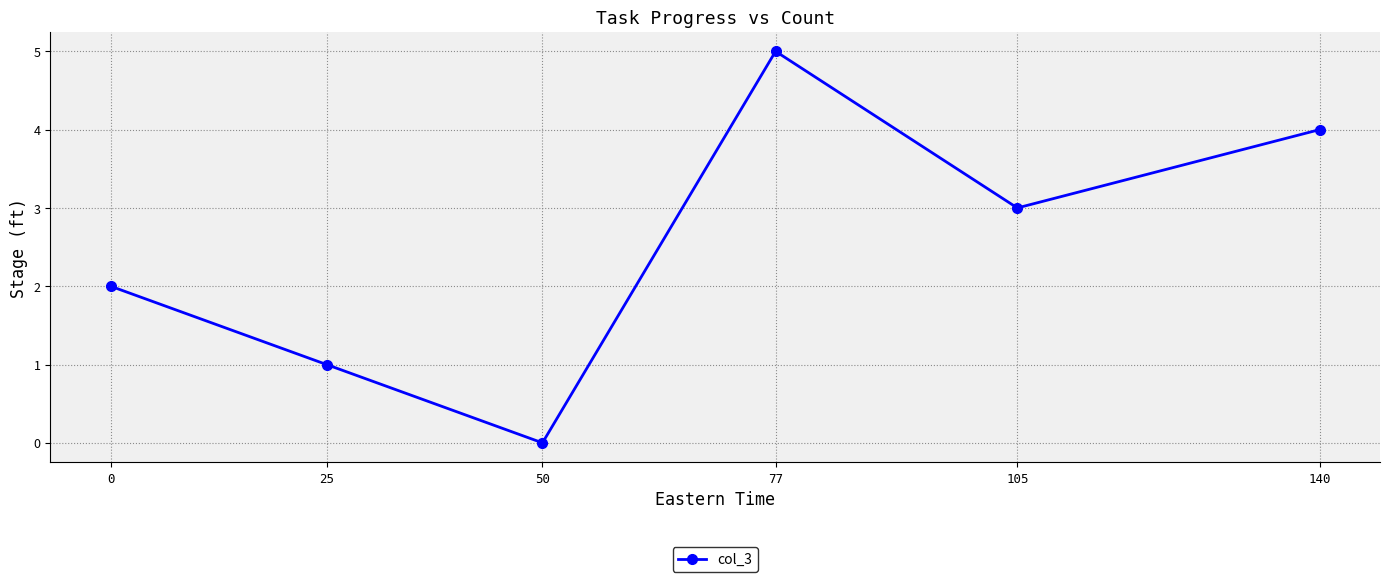

What is the difference between the maximum and minimum values?

5